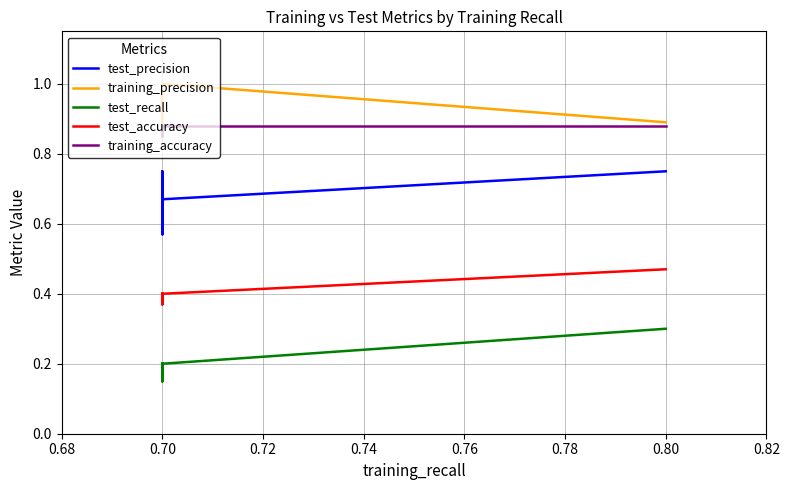

True or false: training_precision and test_accuracy cross at least once.

False